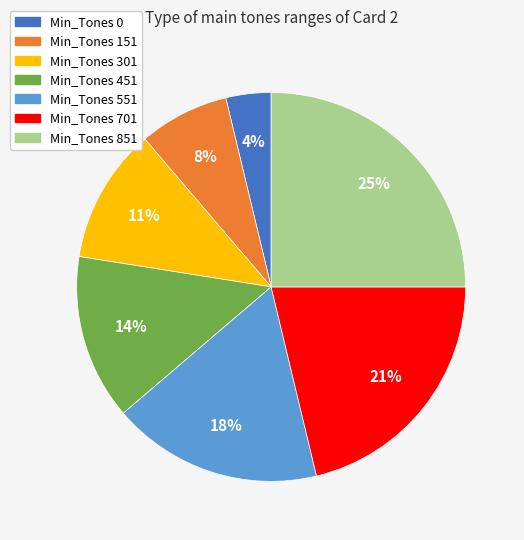

Is Min_Tones 151 the majority of the pie?

No